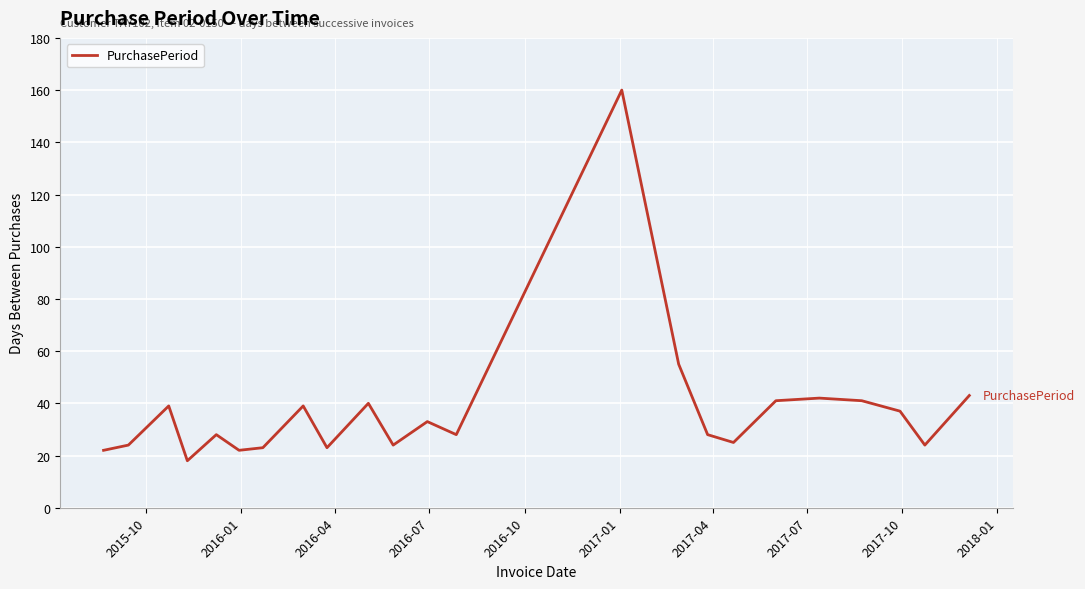

Is this an area chart (filled region under the line)?

No